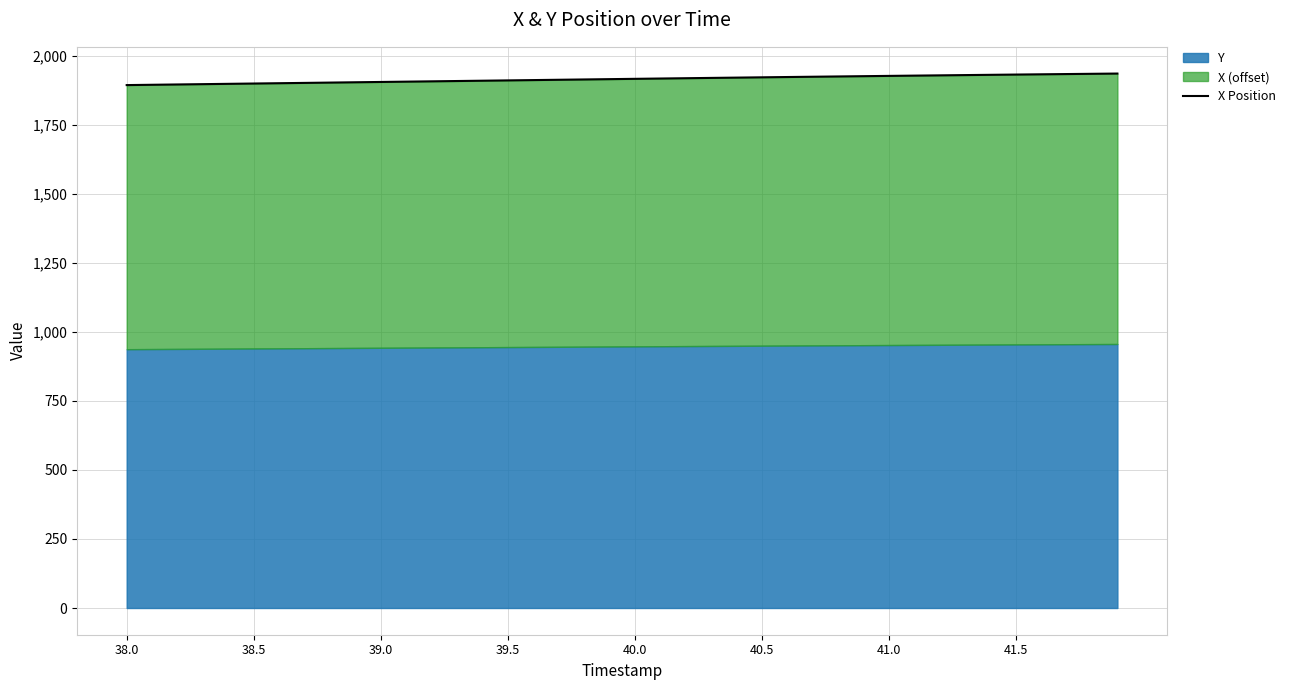

True or false: the data has more than 1 interior local peaks.

False